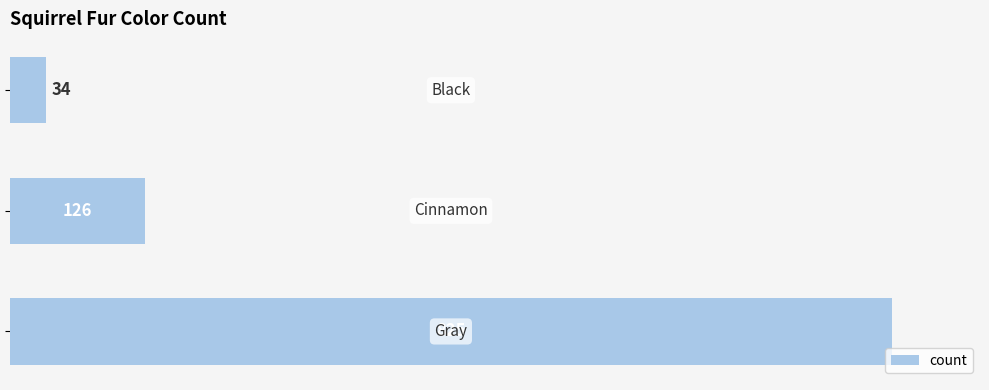

How many data points does each series have?

3